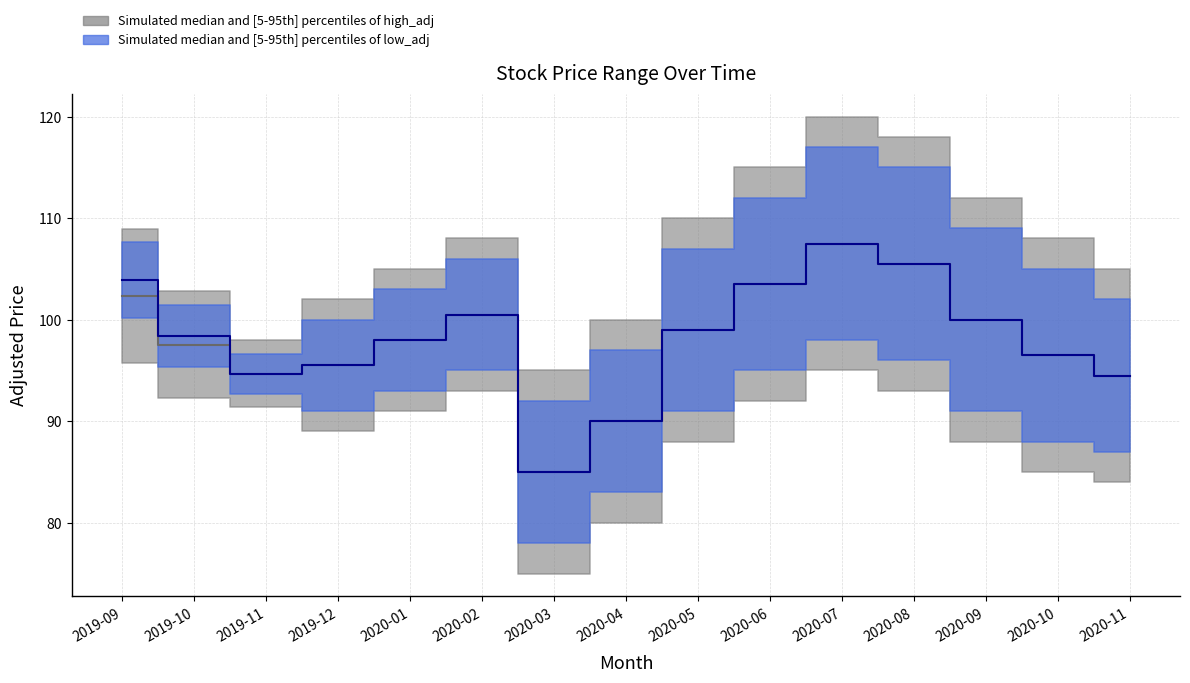

Reading left to right, transcribe all the data shown in this chart.

high_adj_upper: 2019-09=109.0	2019-10=102.8	2019-11=98.0	2019-12=102.0	2020-01=105.0	2020-02=108.0	2020-03=95.0	2020-04=100.0	2020-05=110.0	2020-06=115.0	2020-07=120.0	2020-08=118.0	2020-09=112.0	2020-10=108.0	2020-11=105.0
high_adj_lower: 2019-09=95.8	2019-10=92.3	2019-11=91.4	2019-12=89.0	2020-01=91.0	2020-02=93.0	2020-03=75.0	2020-04=80.0	2020-05=88.0	2020-06=92.0	2020-07=95.0	2020-08=93.0	2020-09=88.0	2020-10=85.0	2020-11=84.0
low_adj_upper: 2019-09=107.6	2019-10=101.5	2019-11=96.7	2019-12=100.0	2020-01=103.0	2020-02=106.0	2020-03=92.0	2020-04=97.0	2020-05=107.0	2020-06=112.0	2020-07=117.0	2020-08=115.0	2020-09=109.0	2020-10=105.0	2020-11=102.0
low_adj_lower: 2019-09=100.2	2019-10=95.3	2019-11=92.7	2019-12=91.0	2020-01=93.0	2020-02=95.0	2020-03=78.0	2020-04=83.0	2020-05=91.0	2020-06=95.0	2020-07=98.0	2020-08=96.0	2020-09=91.0	2020-10=88.0	2020-11=87.0